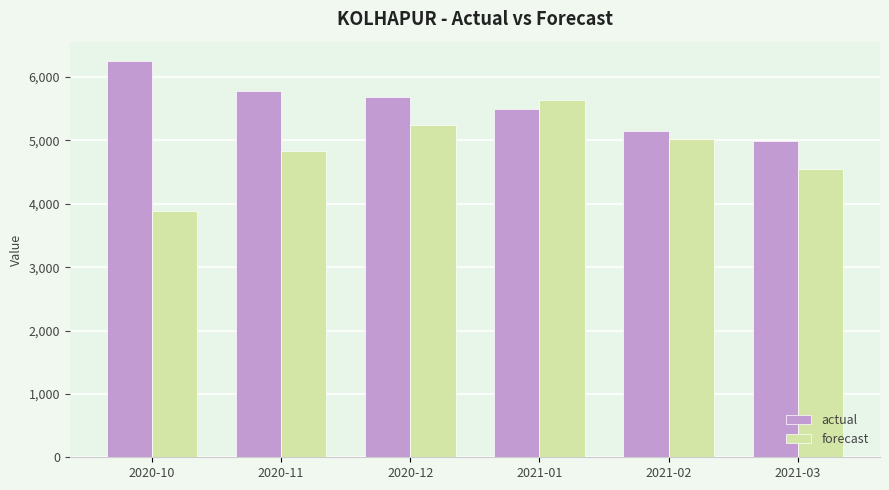

True or false: actual has a value of 6246.0 at 2020-10.

True